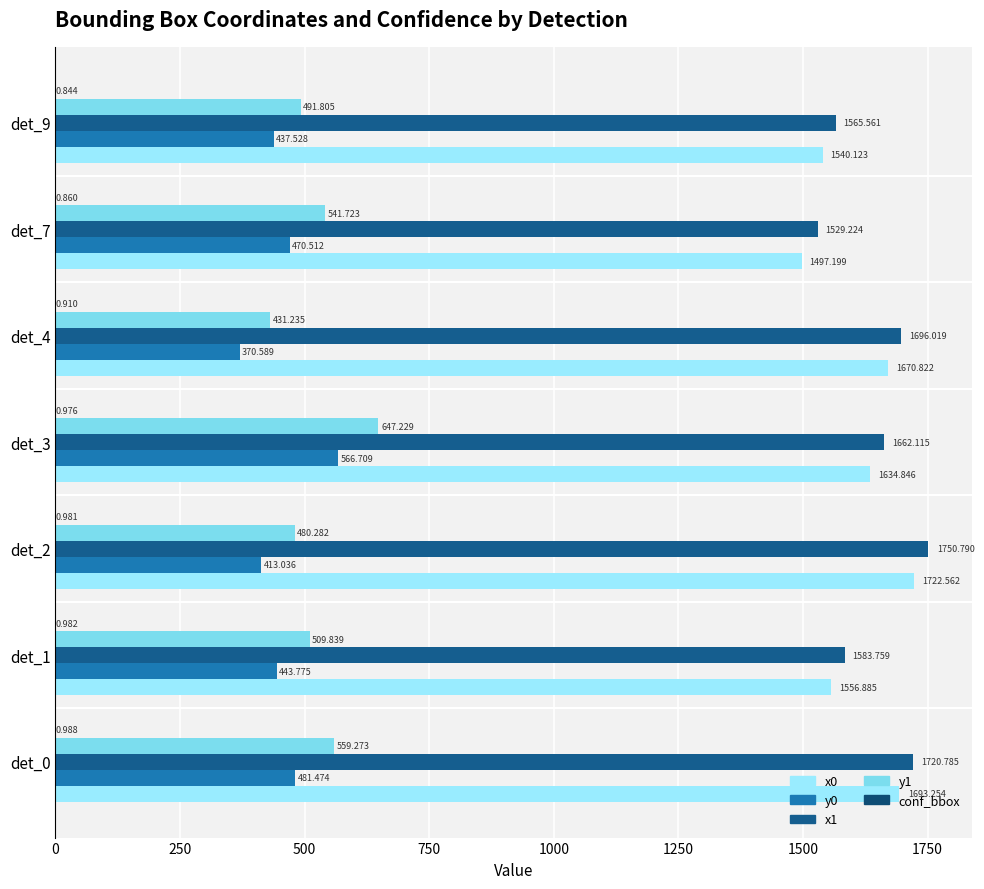

List the series in order of their peak value, highest first.

x1, x0, y1, y0, conf_bbox